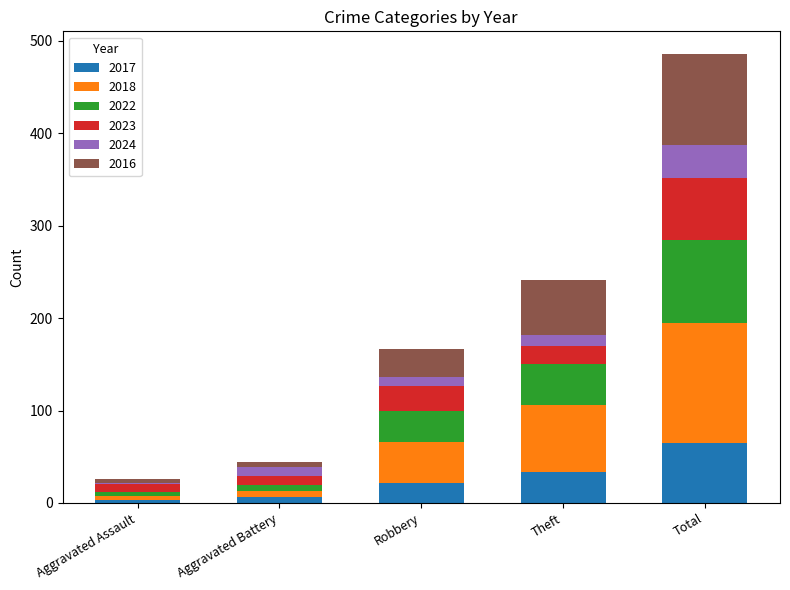

At which label does 2017 reach its peak?

Total